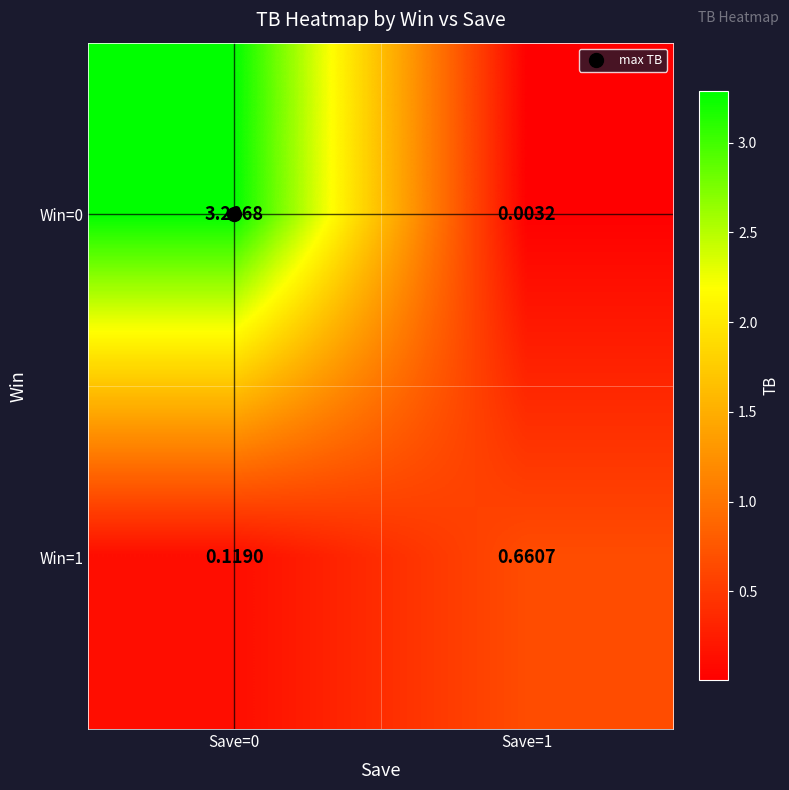

Is the value of Win=1 at Save=0 greater than the value of Win=0 at Save=0?

No